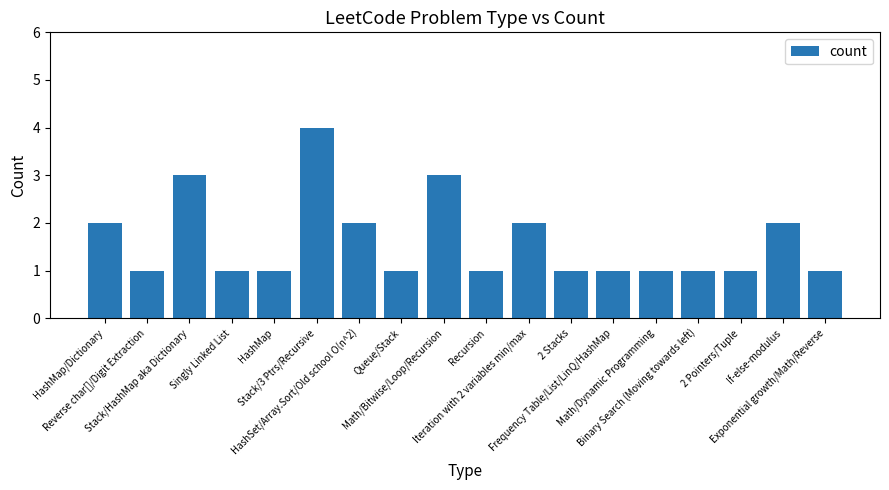

Read the value at Iteration with 2 variables min/max.

2